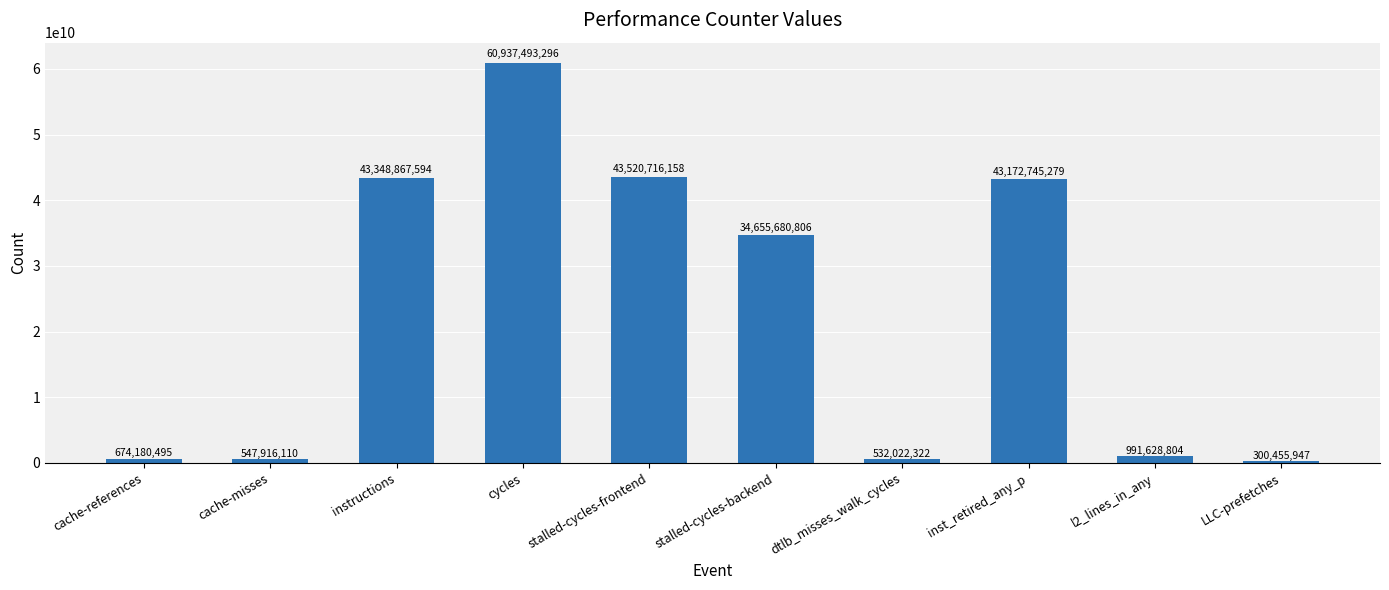

Is it true that the value at cache-misses is 547916110?

True